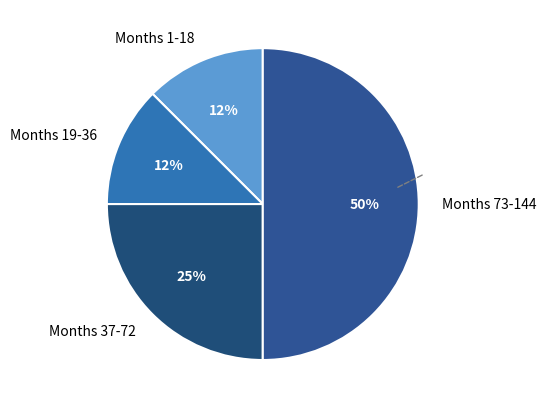

Do Months 73-144 and Months 1-18 together represent more than half of the pie?

Yes